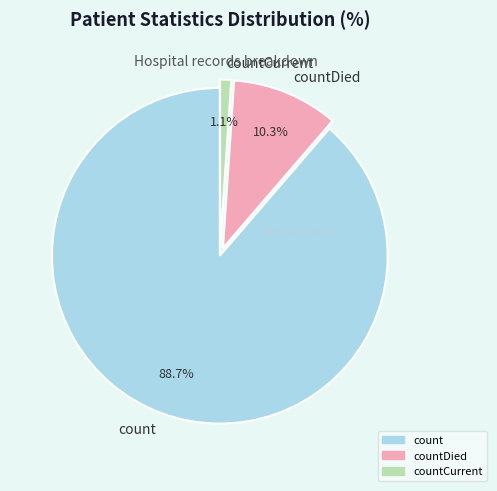

Is there a majority slice in this chart?

Yes